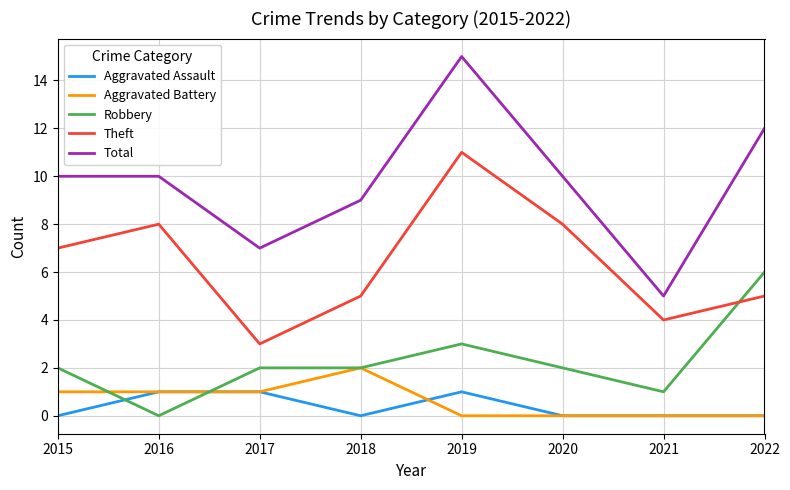

List the series in order of their peak value, highest first.

Total, Theft, Robbery, Aggravated Battery, Aggravated Assault